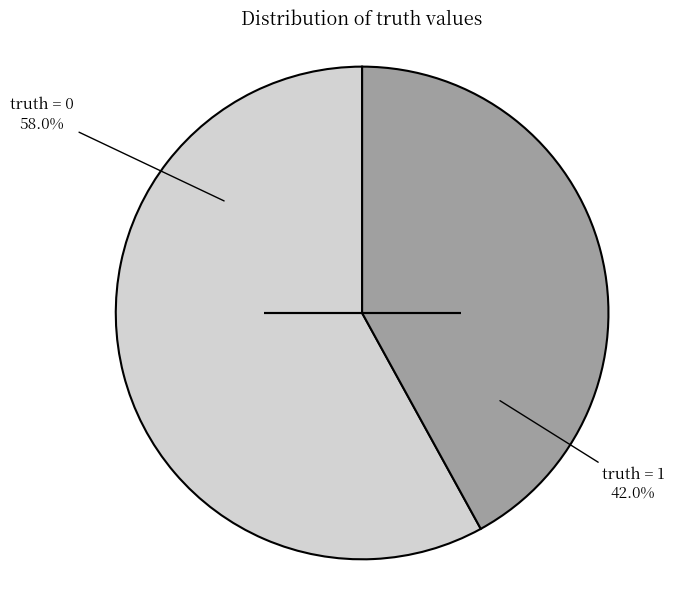

Does any single category account for the majority?

Yes